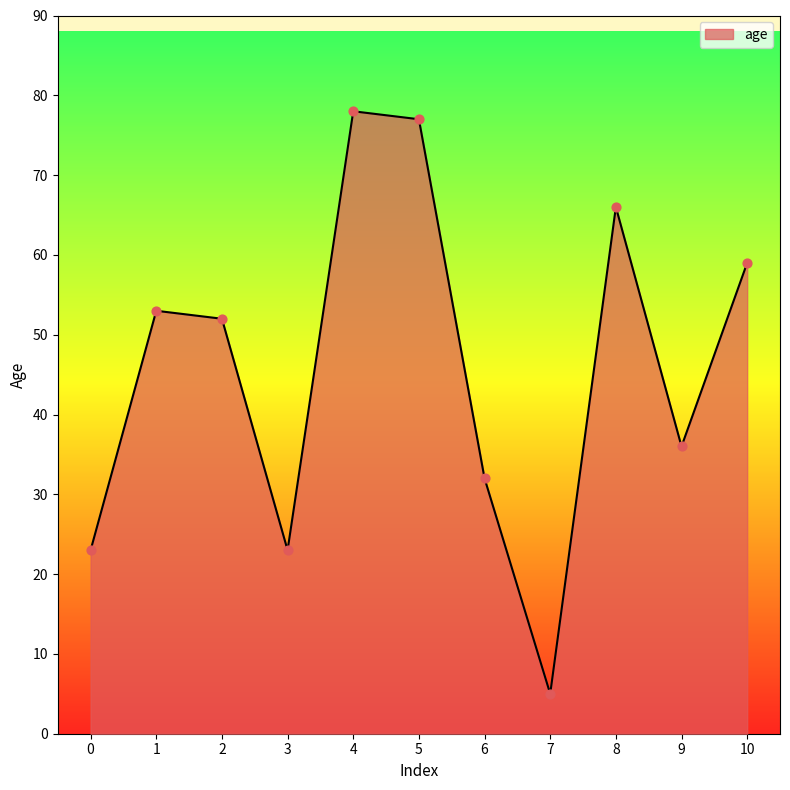

Approximately how many times larger is the value at 7 compared to 2?

0.1